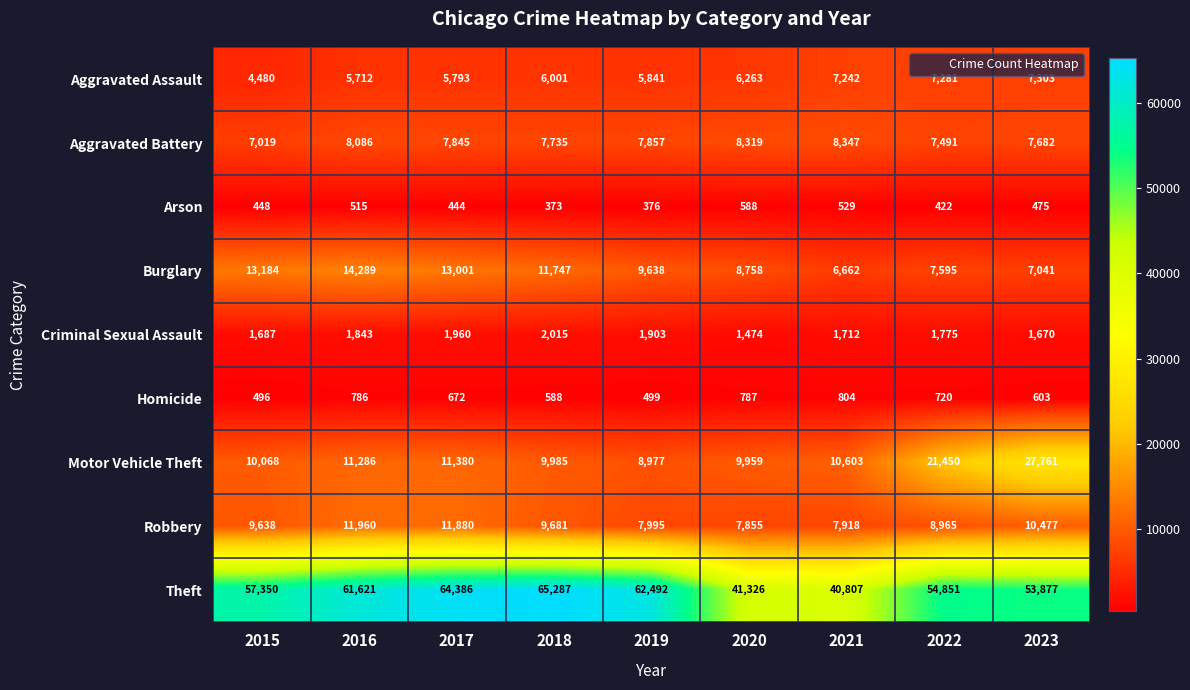

What is the difference between the highest and lowest values at 2023?

53402